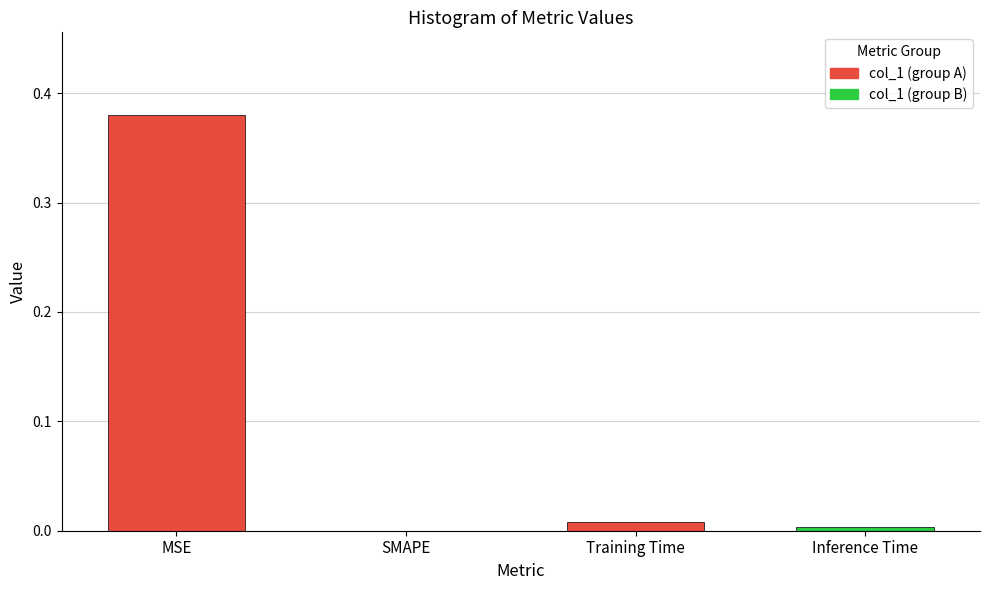

What is the label of the 3rd bar from the left?

Training Time